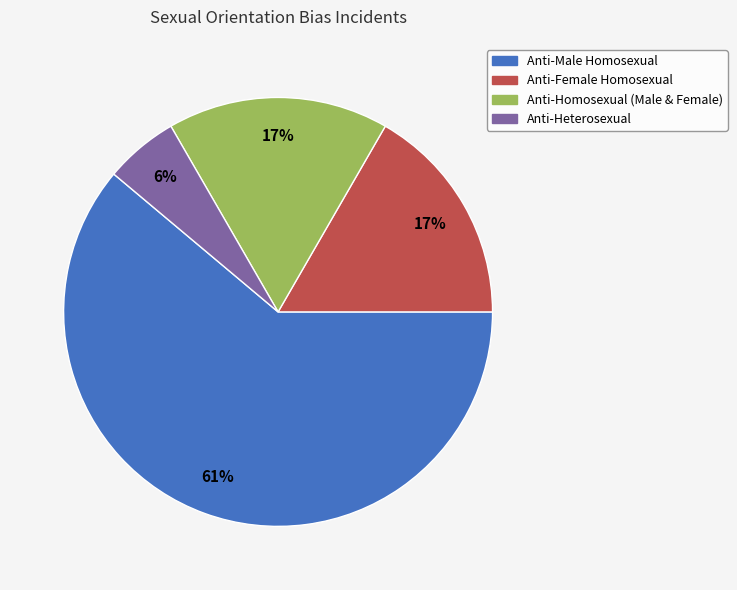

To the nearest percent, what is the average slice percentage?

25%